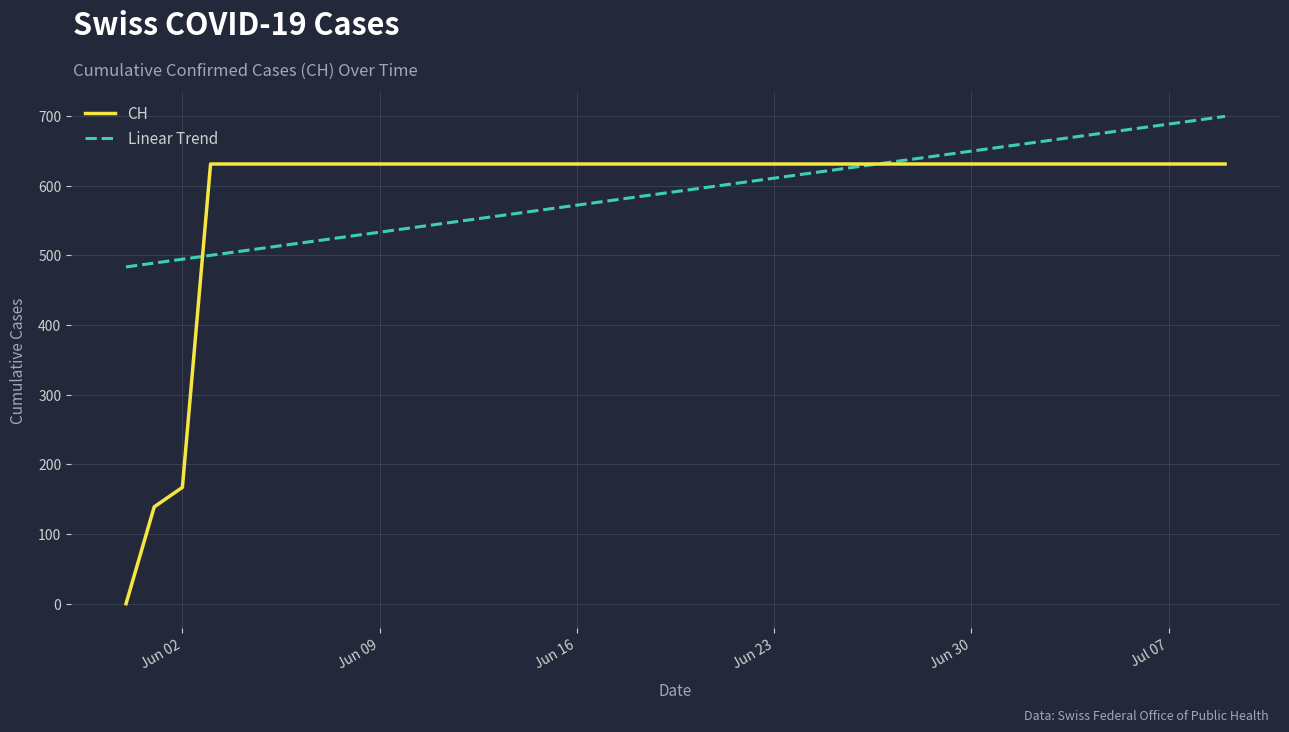

What is the sum of all CH values?

23653.0